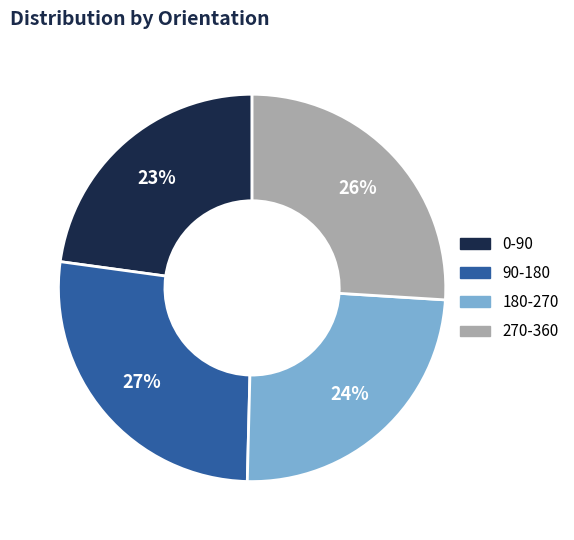

Is there any slice that represents more than half of the pie?

No